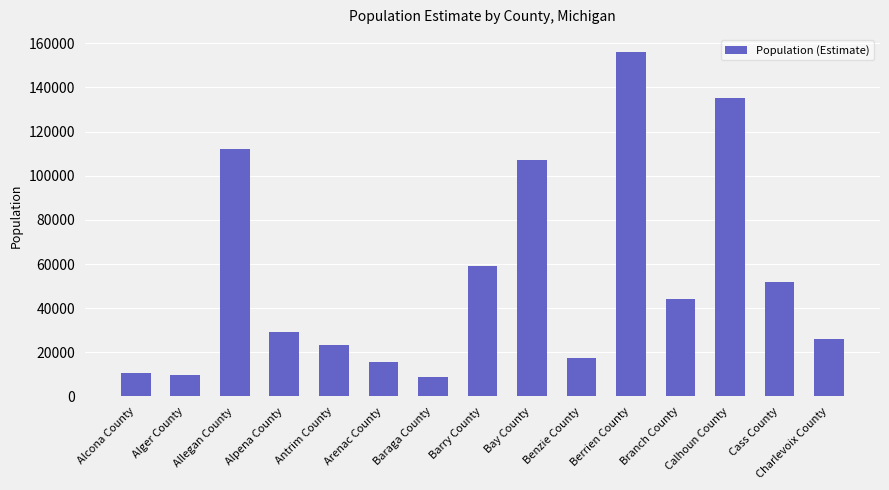

What value does the data have at Charlevoix County, to the nearest 50?

26050